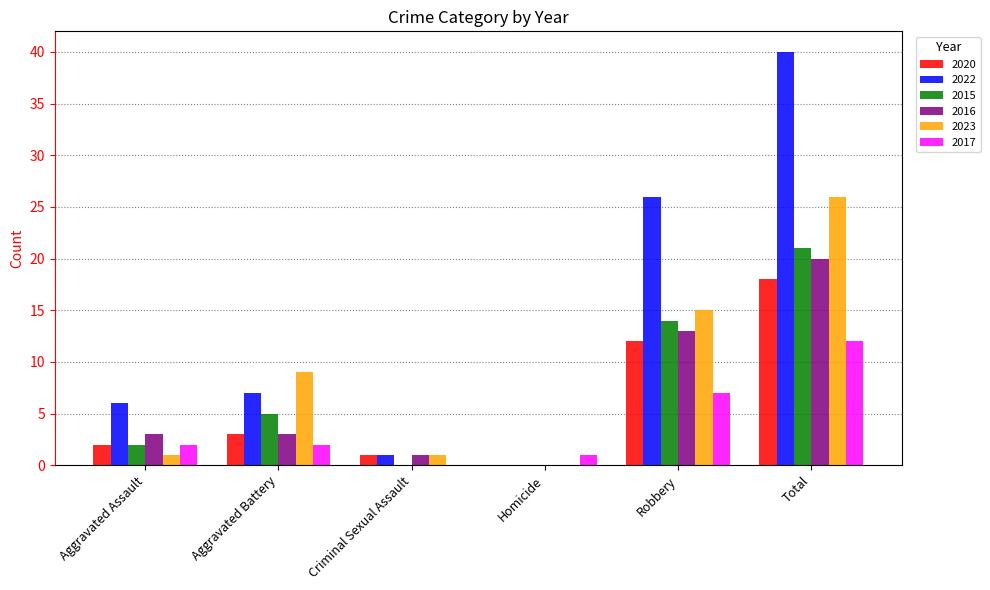

At which category does the chart reach its peak across all series?

Total